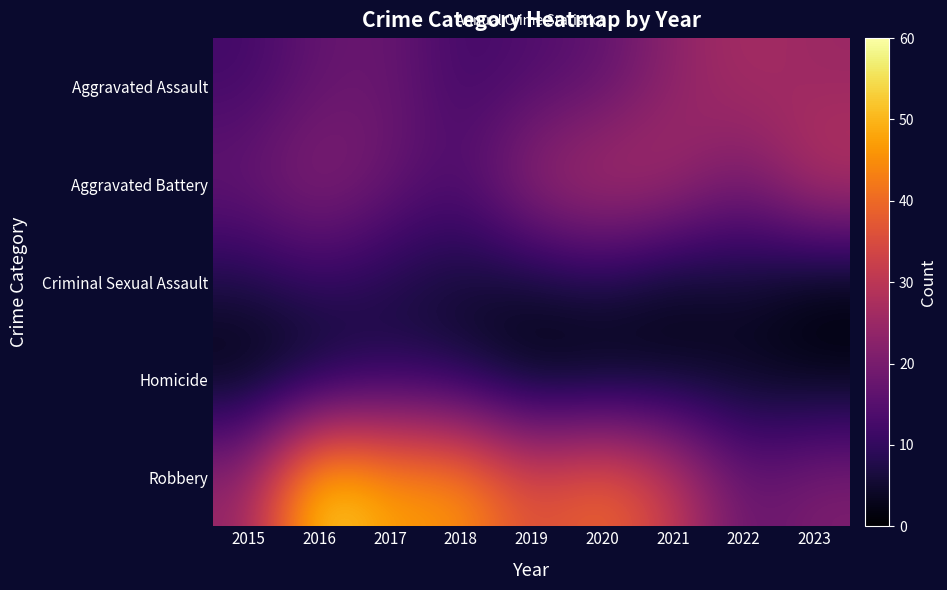

Reading left to right, list all the values displayed in this chart.

Aggravated Assault: 2015=12	2016=17	2017=18	2018=12	2019=14	2020=16	2021=23	2022=27	2023=25
Aggravated Battery: 2015=18	2016=23	2017=18	2018=14	2019=25	2020=29	2021=27	2022=19	2023=30
Criminal Sexual Assault: 2015=7	2016=10	2017=7	2018=5	2019=5	2020=7	2021=3	2022=5	2023=1
Homicide: 2015=1	2016=3	2017=8	2018=6	2019=1	2020=1	2021=3	2022=3	2023=2
Robbery: 2015=24	2016=56	2017=47	2018=47	2019=35	2020=41	2021=32	2022=17	2023=21